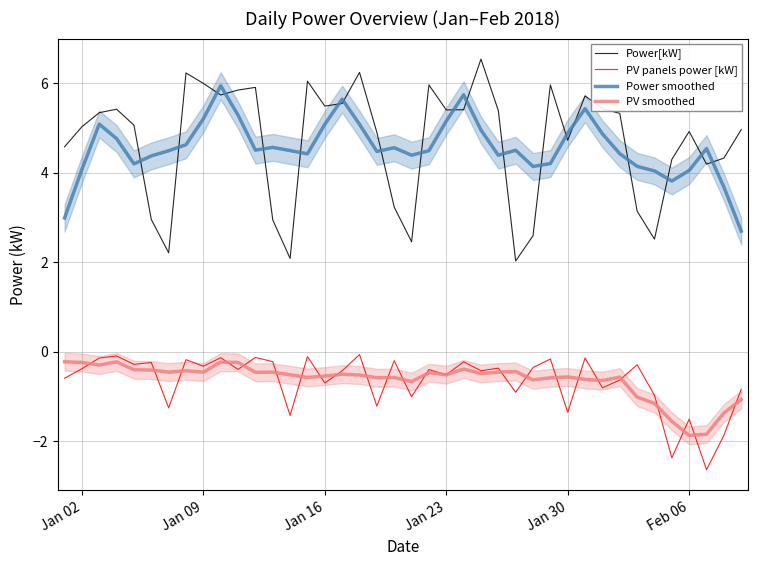

What is the lowest value of the Power smoothed series?

2.7